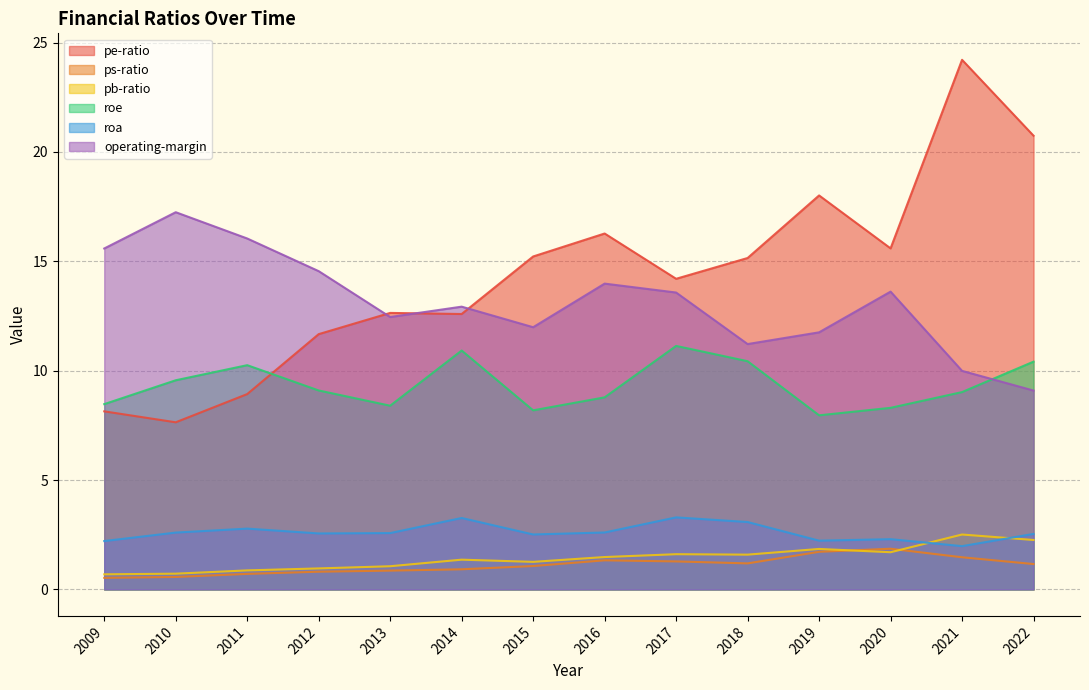

True or false: roe and ps-ratio cross at least once.

False